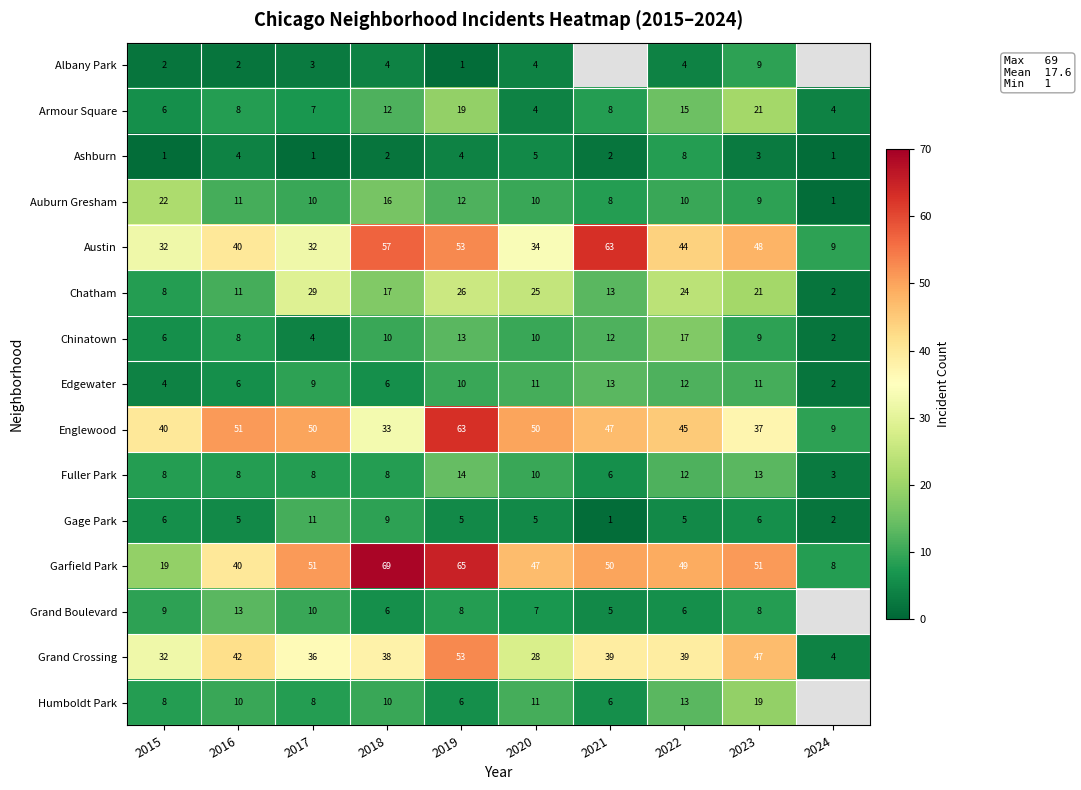

What is the approximate value of Auburn Gresham at 2019, to the nearest 5?

10